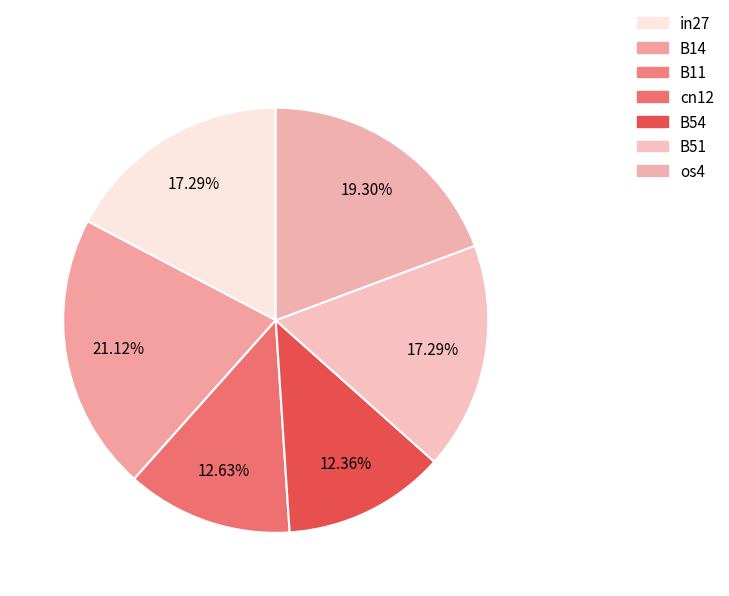

To the nearest percent, what percentage of the pie is cn12?

13%